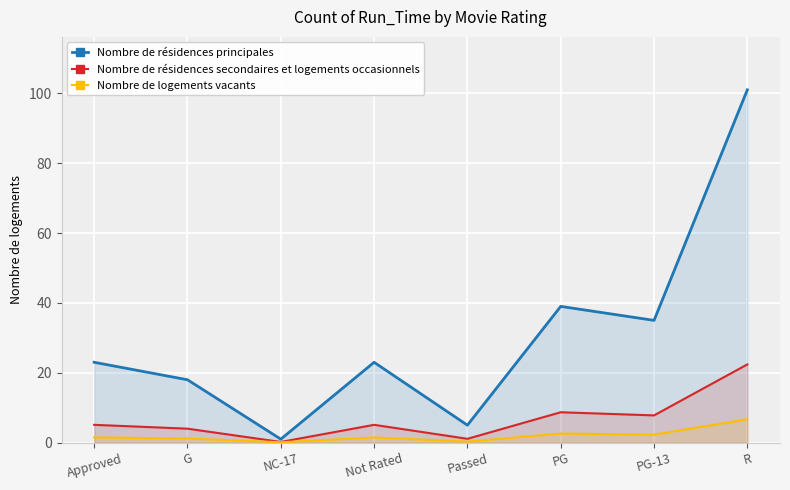

True or false: Nombre de résidences secondaires et logements occasionnels and Nombre de résidences principales cross at least once.

False